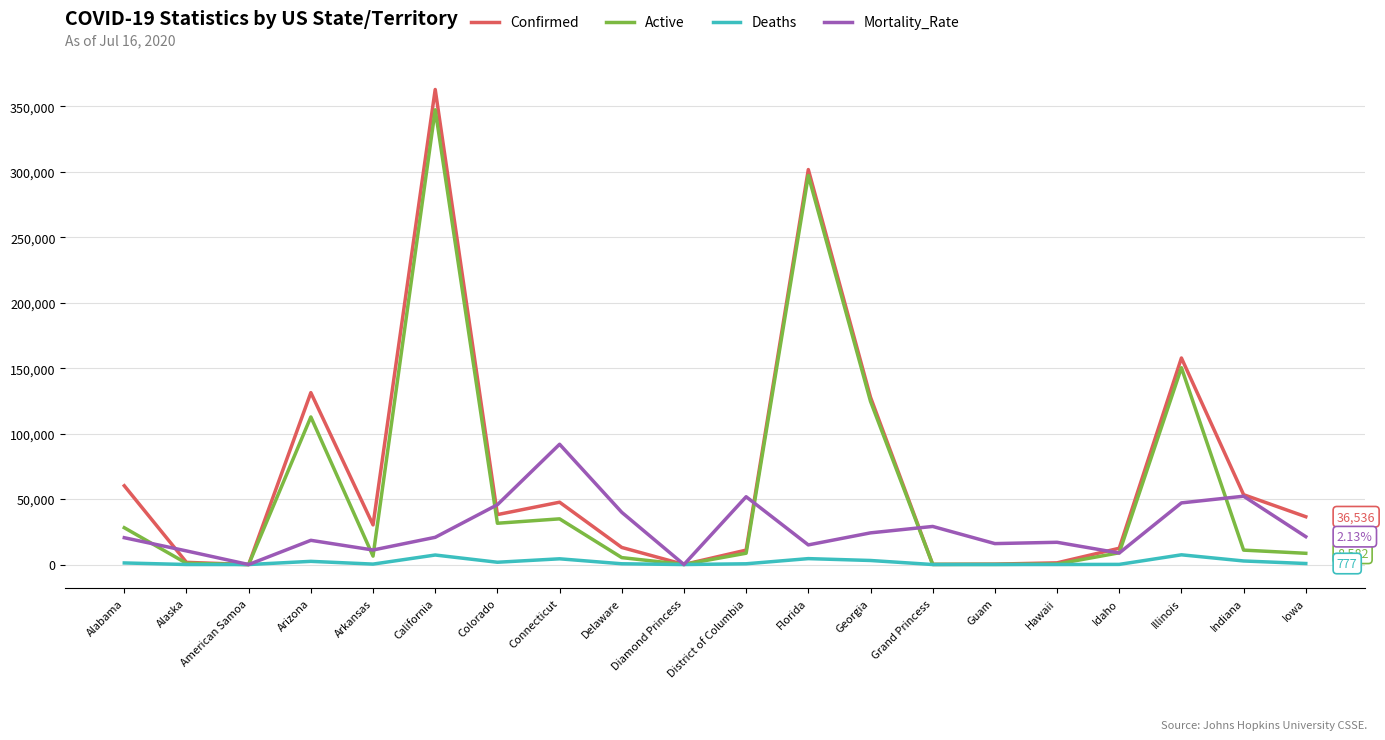

At which label does Mortality_Rate reach its peak?

Connecticut